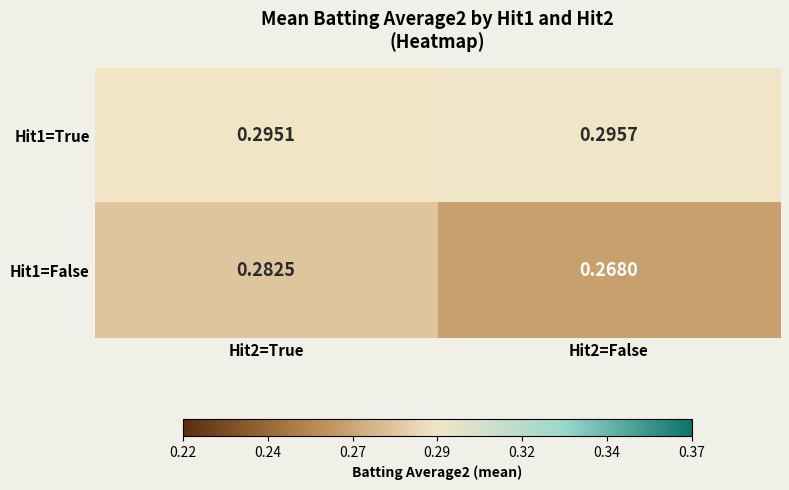

Which series changed the most between Hit2=True and Hit2=False?

Hit1=False